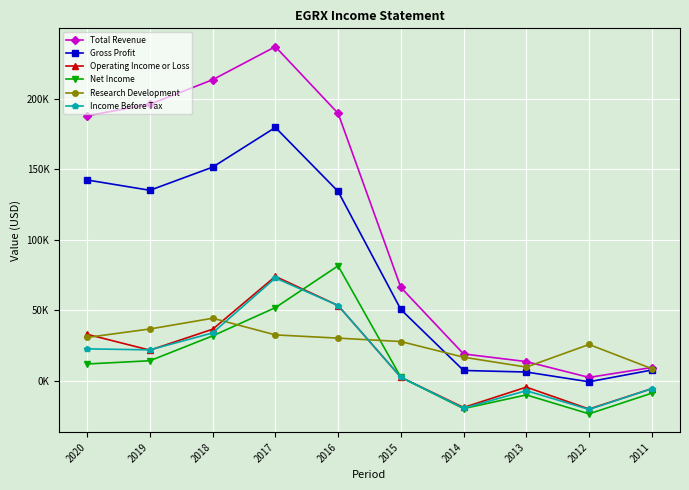

Does the chart display data point markers on the line(s)?

Yes